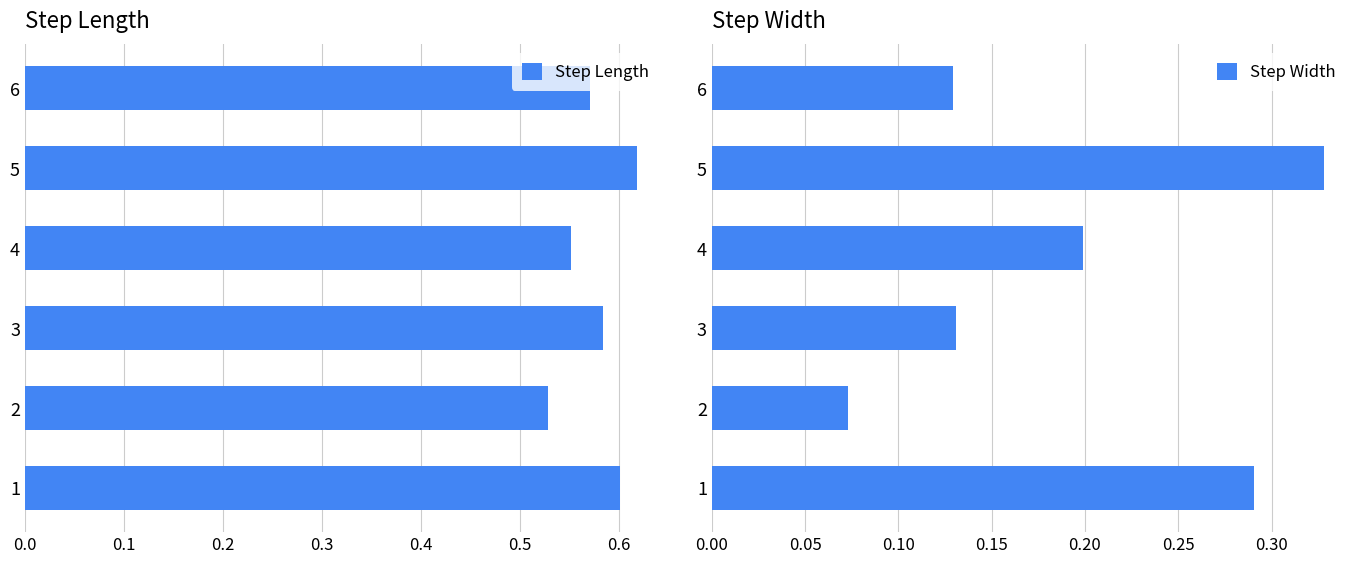

What is the value of the Step Length bar at the 4th from the left?

0.6